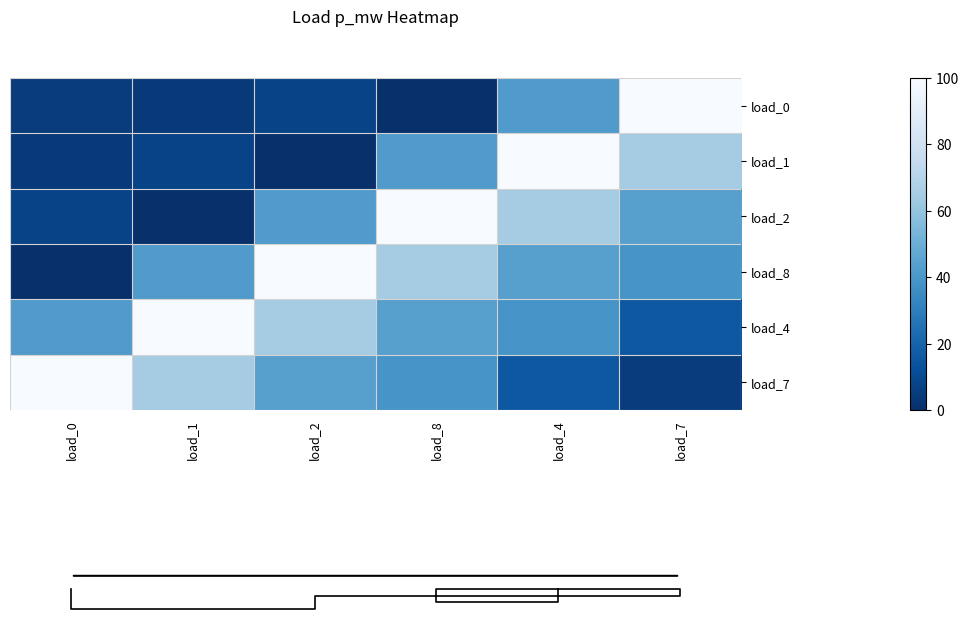

What is the average value of the load_7 series?

44.7